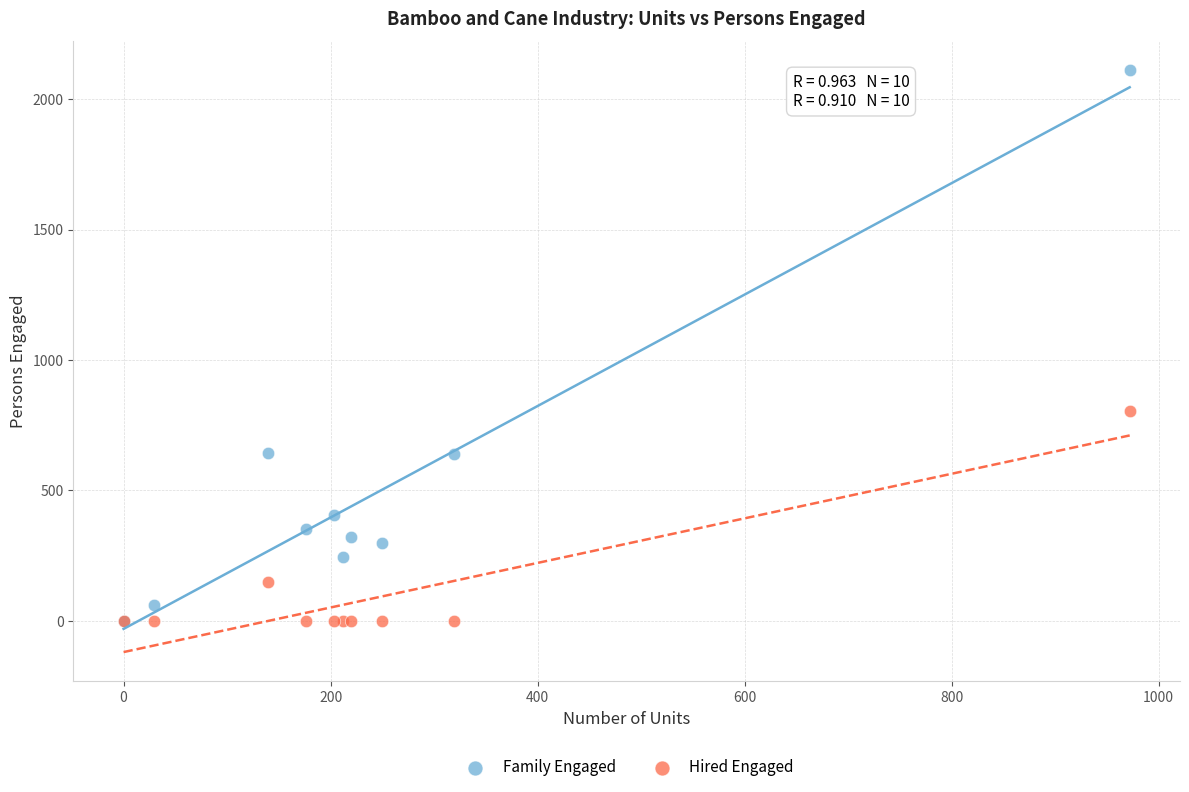

What are all the series names shown in the legend?

Family Engaged, Hired Engaged